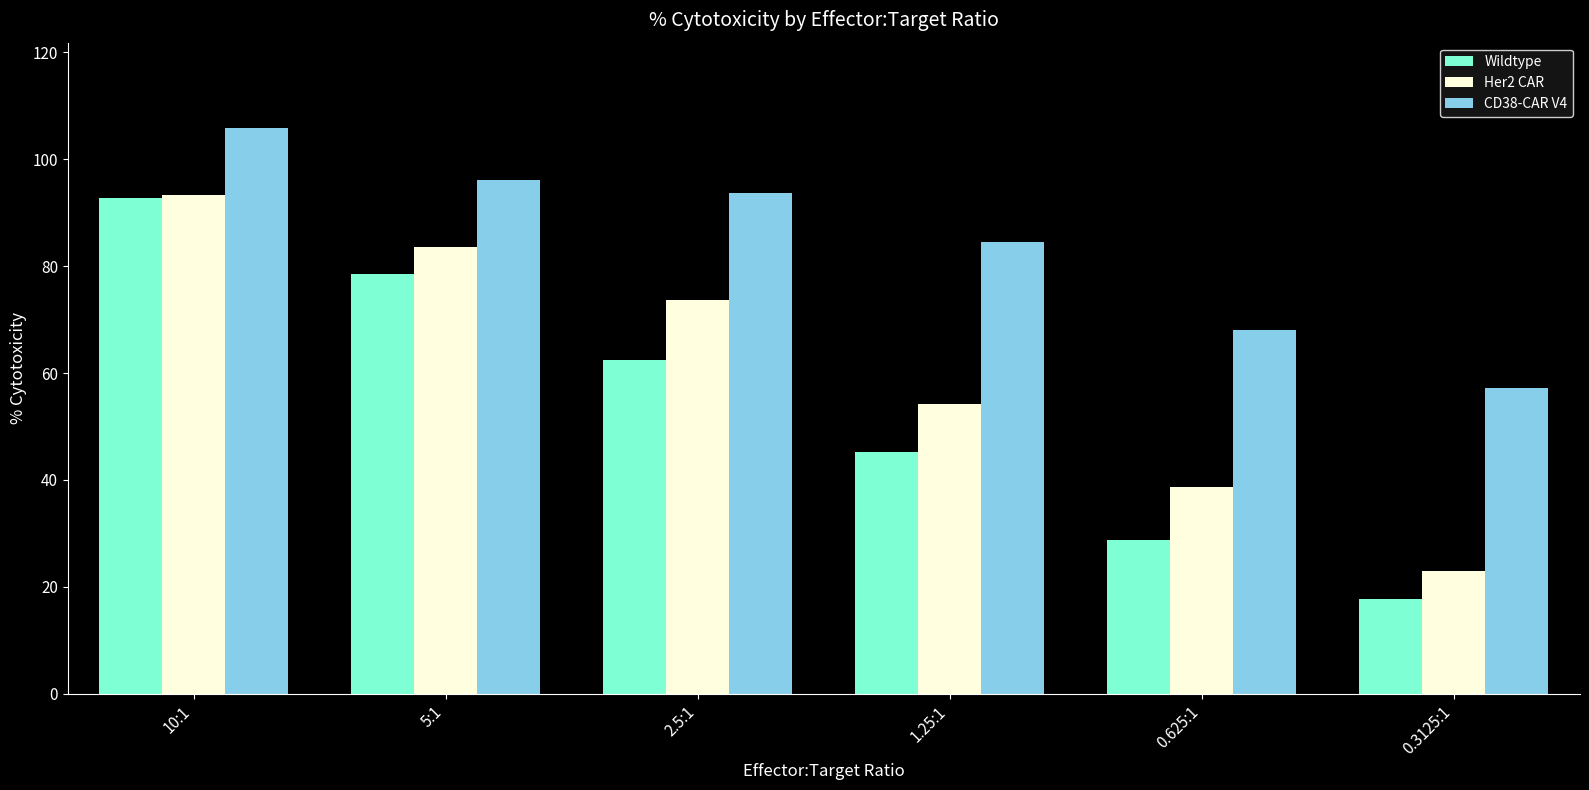

What is the minimum value for Wildtype?

17.8